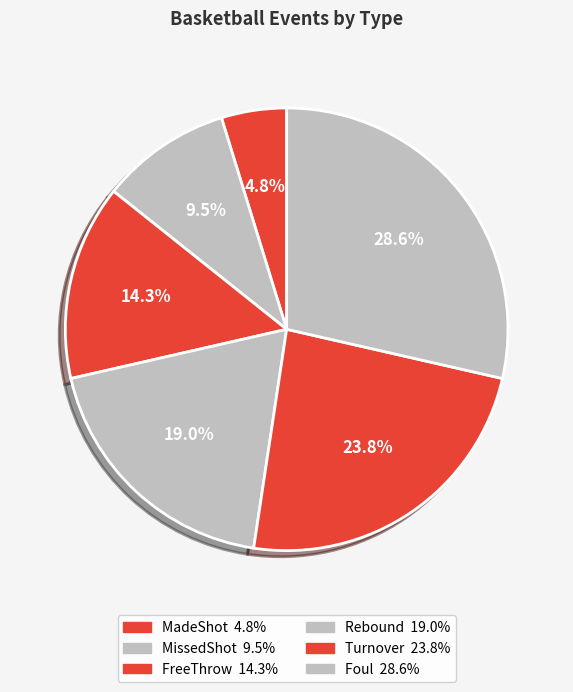

Which category has the smallest portion of the pie?

MadeShot